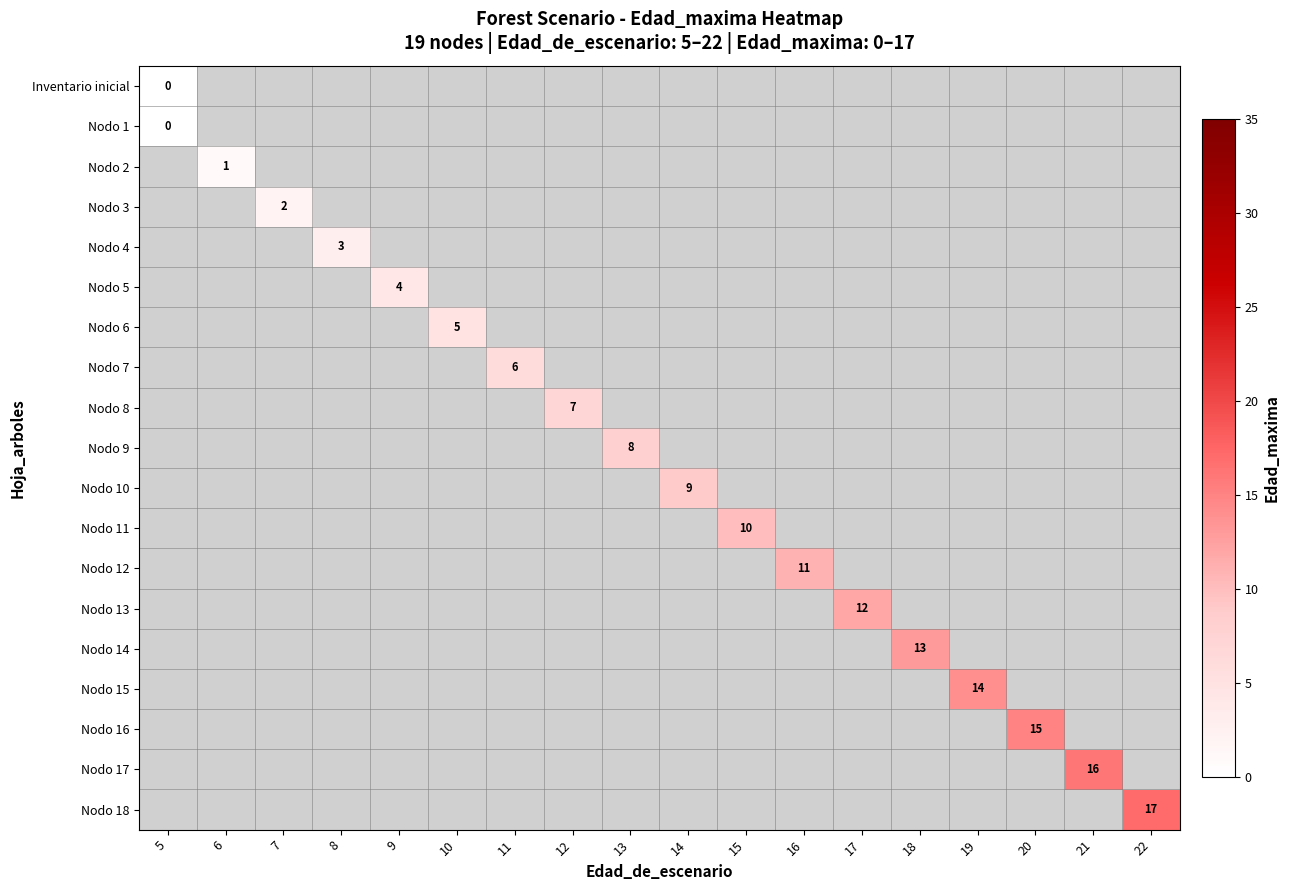

What is the greatest value displayed?

17.0